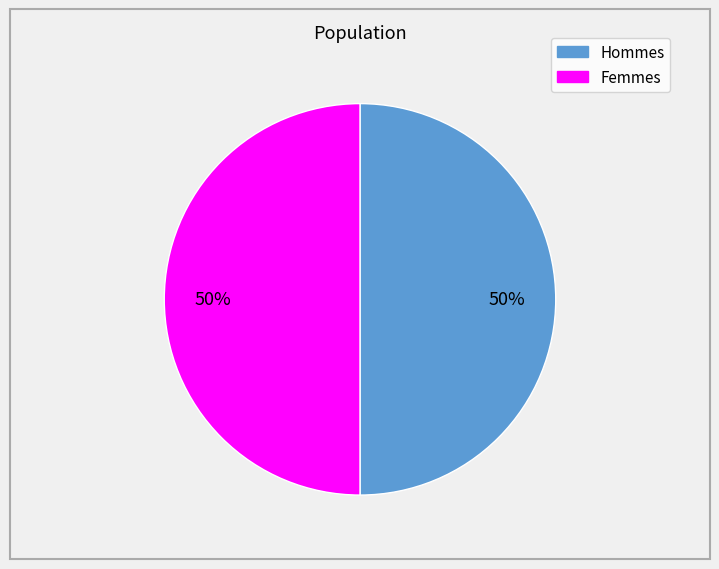

To the nearest percent, what is the average slice percentage?

50%